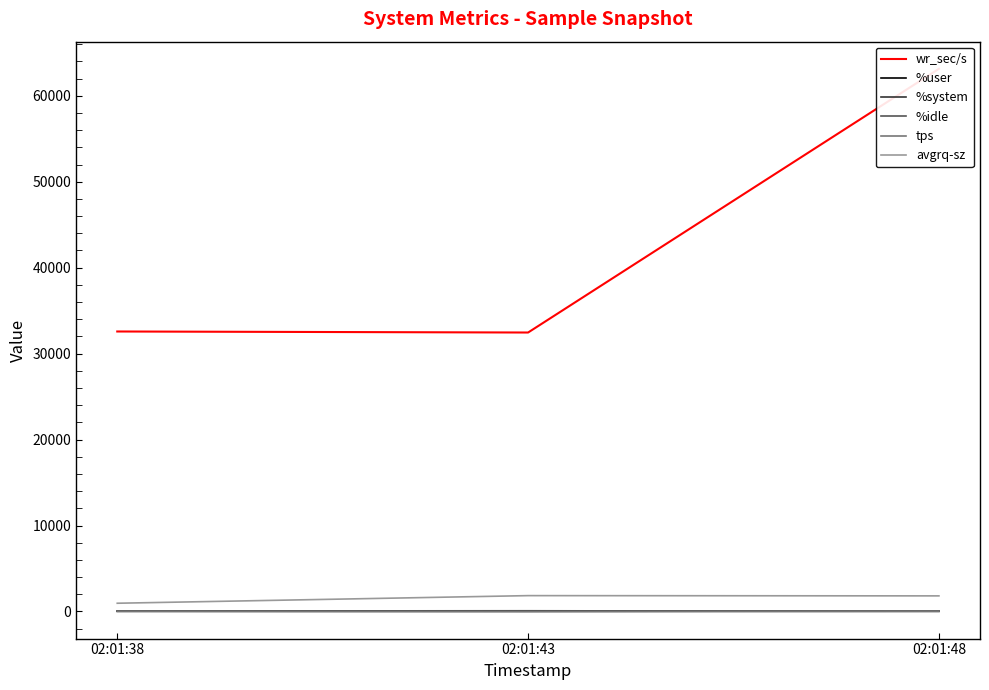

What is the sum of all %idle values?

112.7